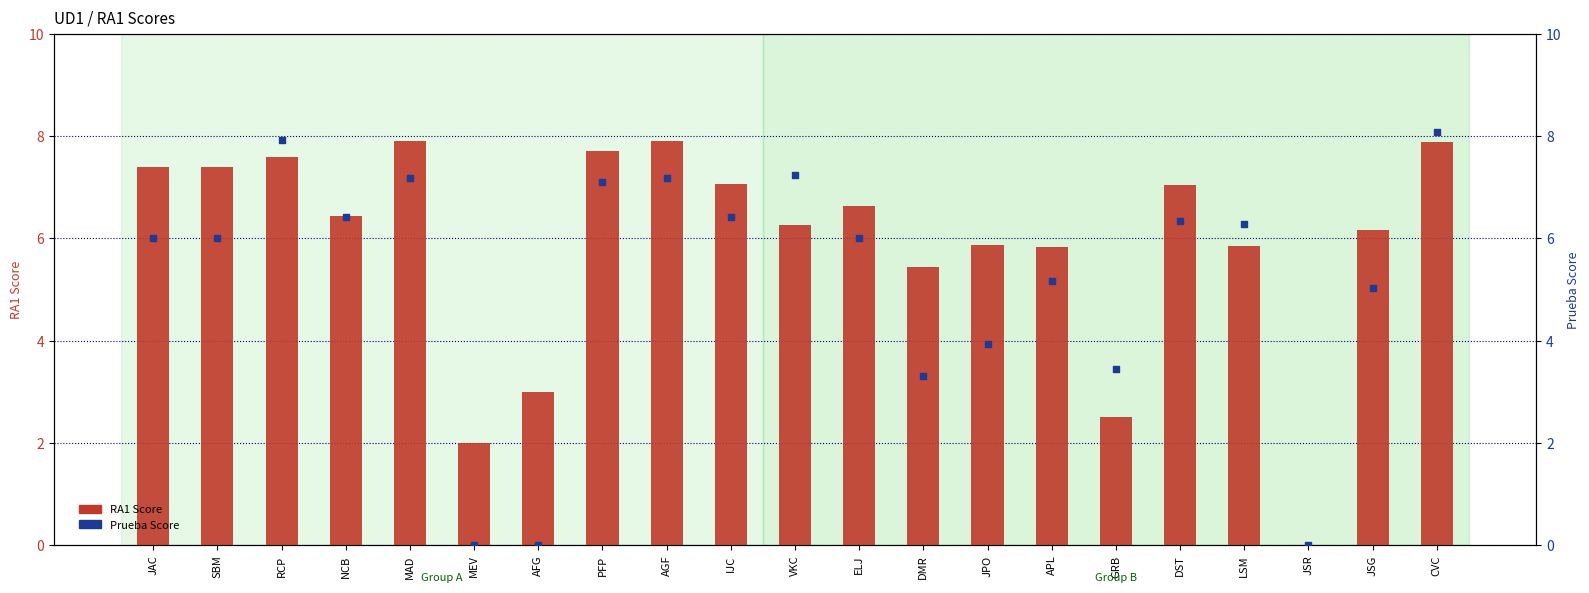

At how many categories does at least one series exceed 0?

20